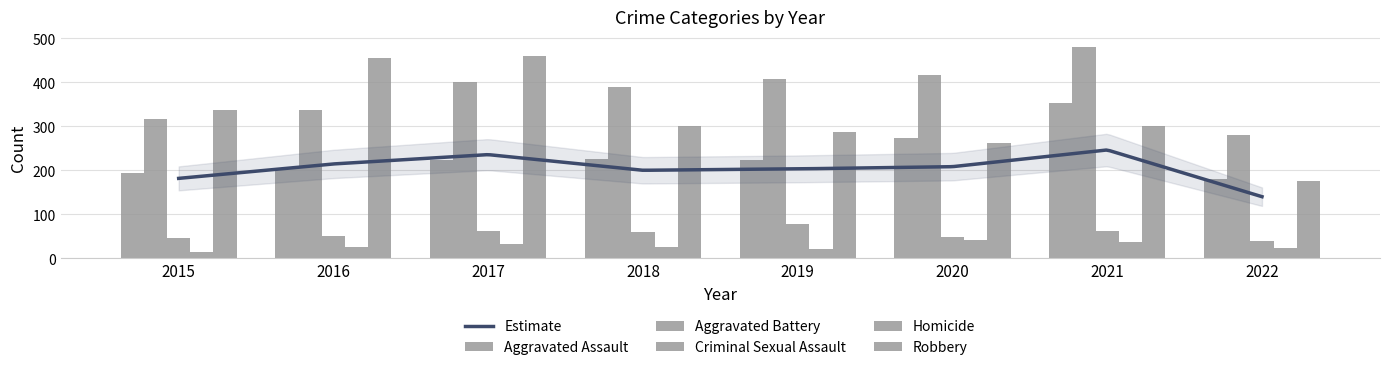

What is the value of the Homicide bar at the 1st from the left?

15